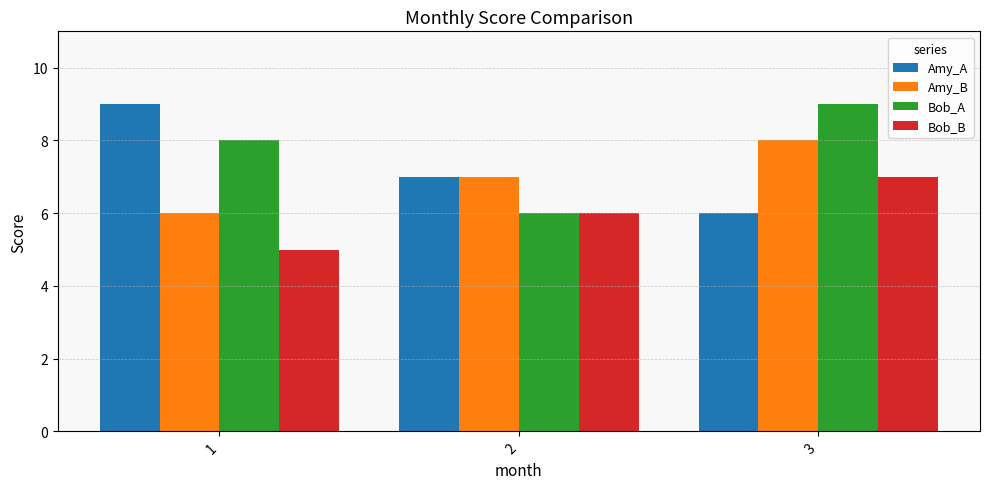

How many bars are there in each group?

4